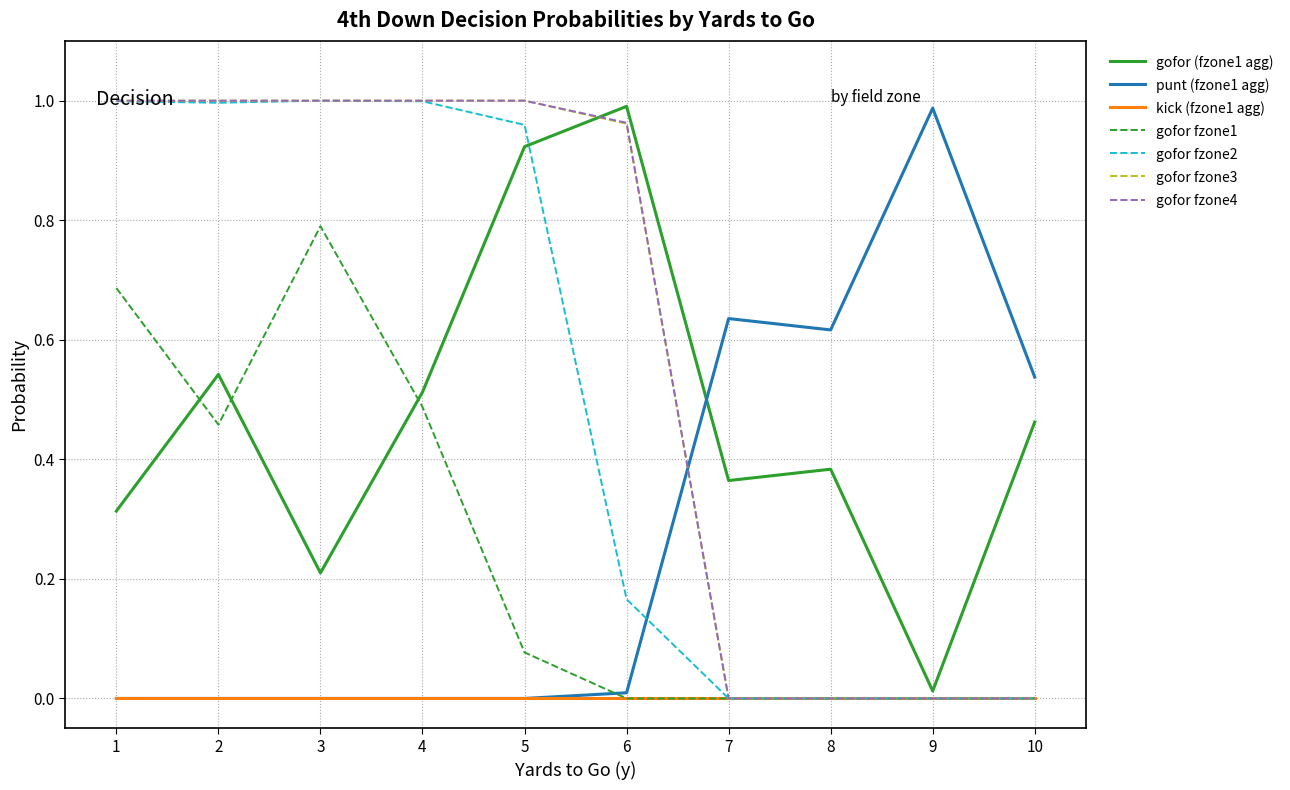

Is the value of punt (fzone1 agg) at 9 greater than the value of gofor fzone2 at 9?

Yes